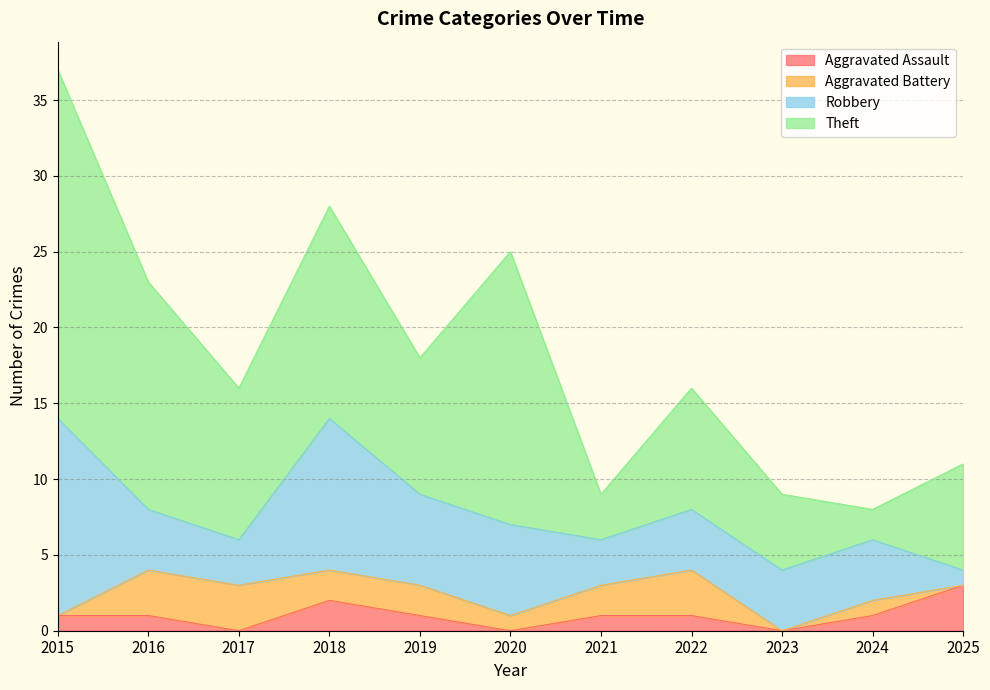

Reading left to right, extract all data points from this chart.

Aggravated Assault: 2015=1	2016=1	2017=0	2018=2	2019=1	2020=0	2021=1	2022=1	2023=0	2024=1	2025=3
Aggravated Battery: 2015=0	2016=3	2017=3	2018=2	2019=2	2020=1	2021=2	2022=3	2023=0	2024=1	2025=0
Robbery: 2015=13	2016=4	2017=3	2018=10	2019=6	2020=6	2021=3	2022=4	2023=4	2024=4	2025=1
Theft: 2015=23	2016=15	2017=10	2018=14	2019=9	2020=18	2021=3	2022=8	2023=5	2024=2	2025=7